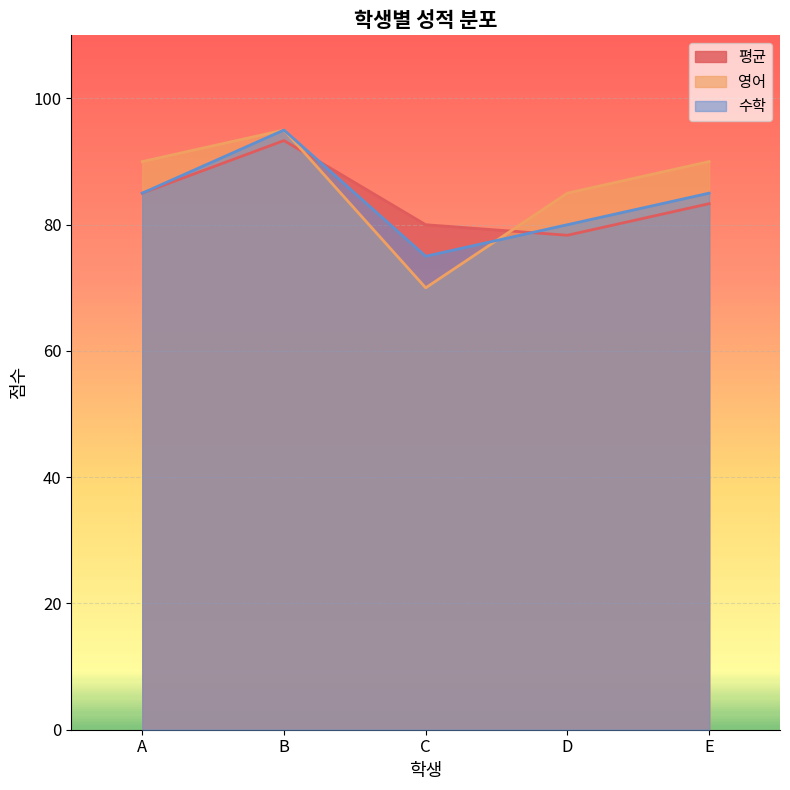

What is the value of the 평균 point at the 4th from the left?

78.3